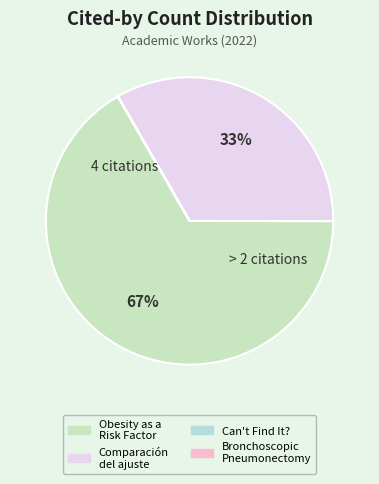

Which category accounts for the majority?

Obesity as a Risk Factor